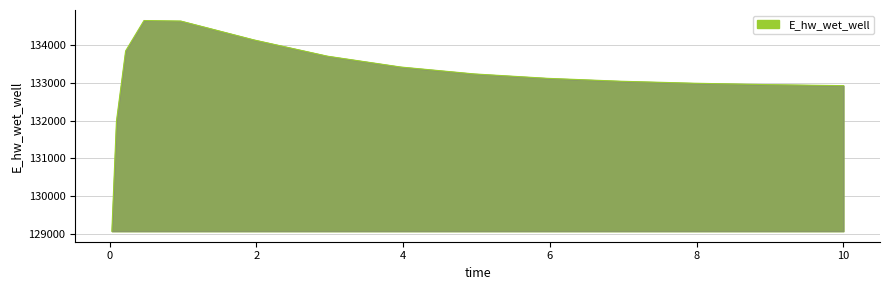

What is the smallest value displayed?

129077.0